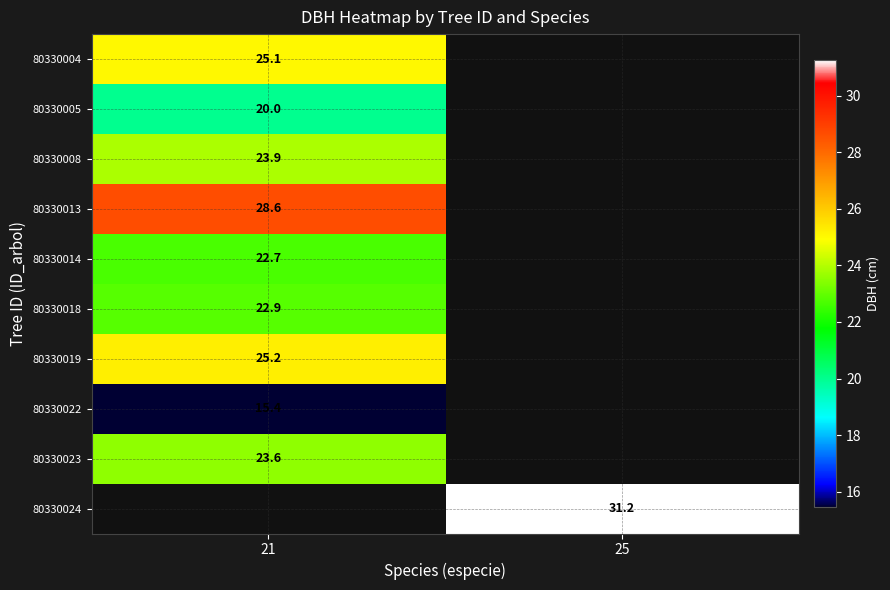

Is the value of 80330005 at 21 greater than the value of 80330013 at 21?

No